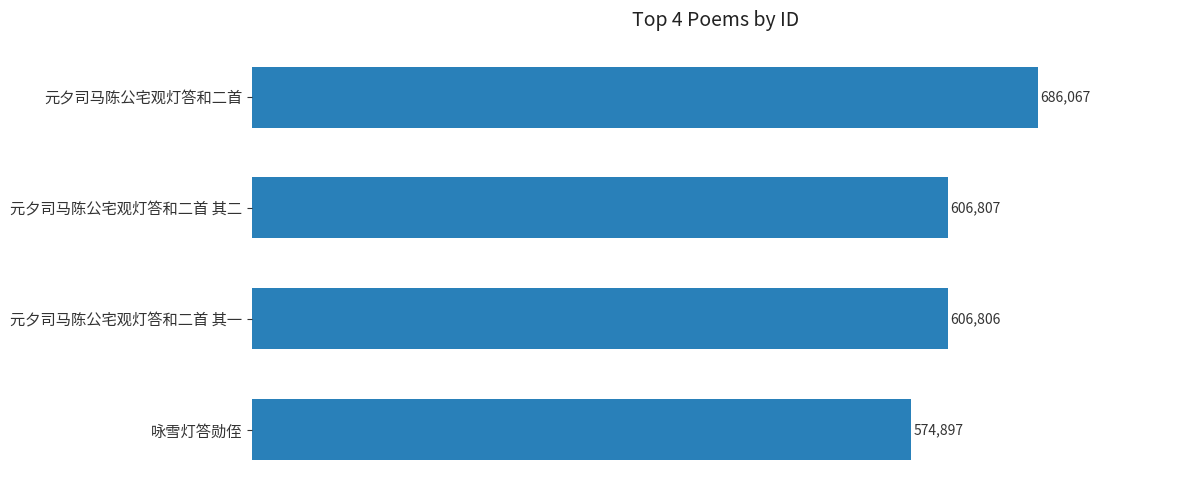

Is it true that the value at 元夕司马陈公宅观灯答和二首 其一 is 330546?

False